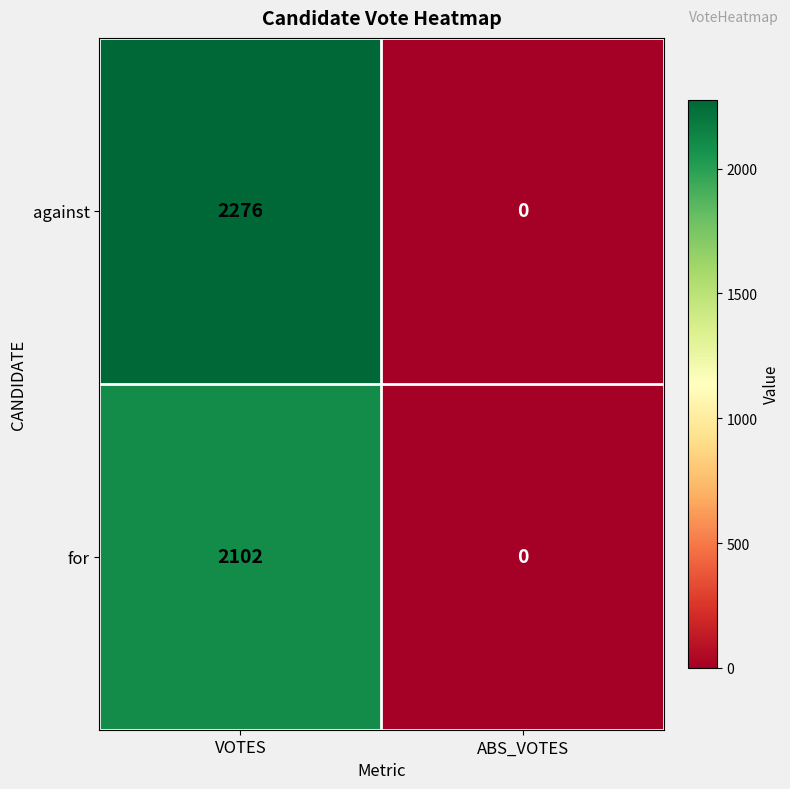

How many categories are shown in the chart?

2